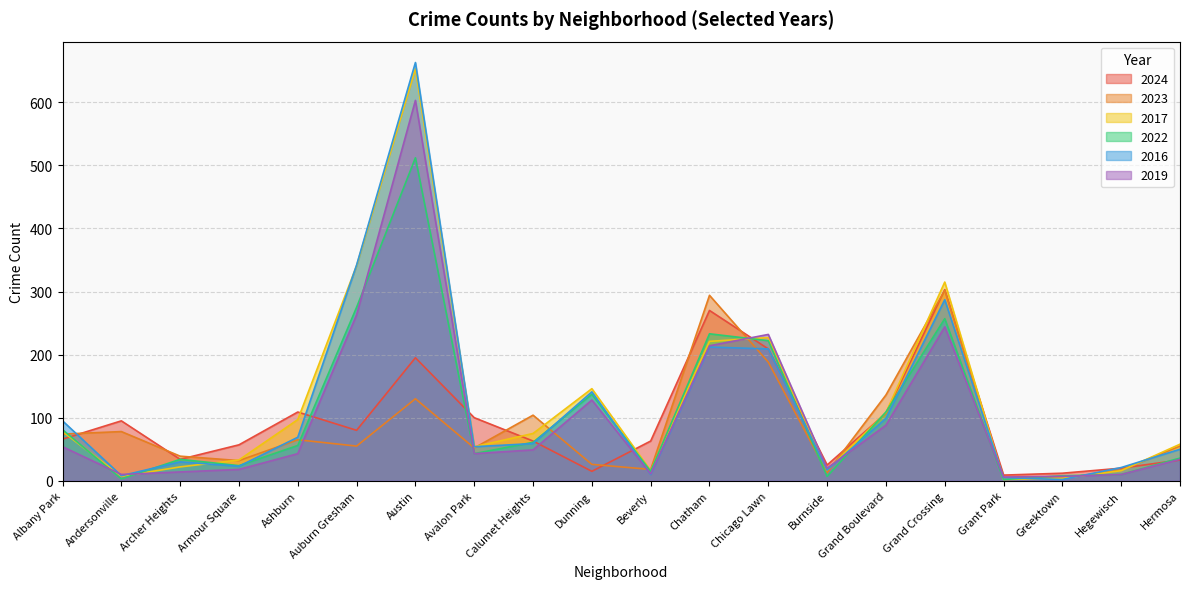

How many values in the 2017 series exceed 75?

9